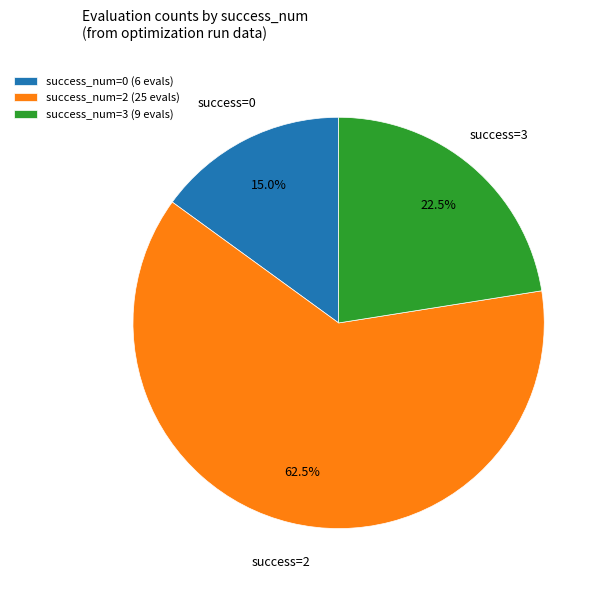

What is the smallest slice in the pie chart?

success_num=0 (6 evals)